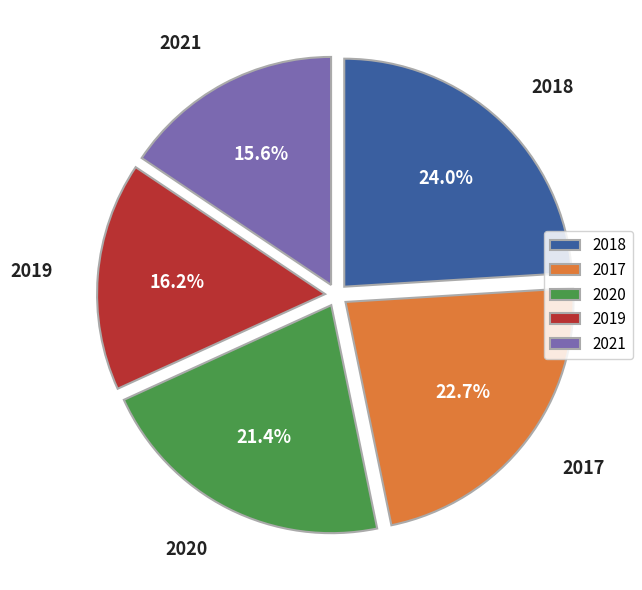

Rank the categories by value from lowest to highest.

2021, 2019, 2020, 2017, 2018